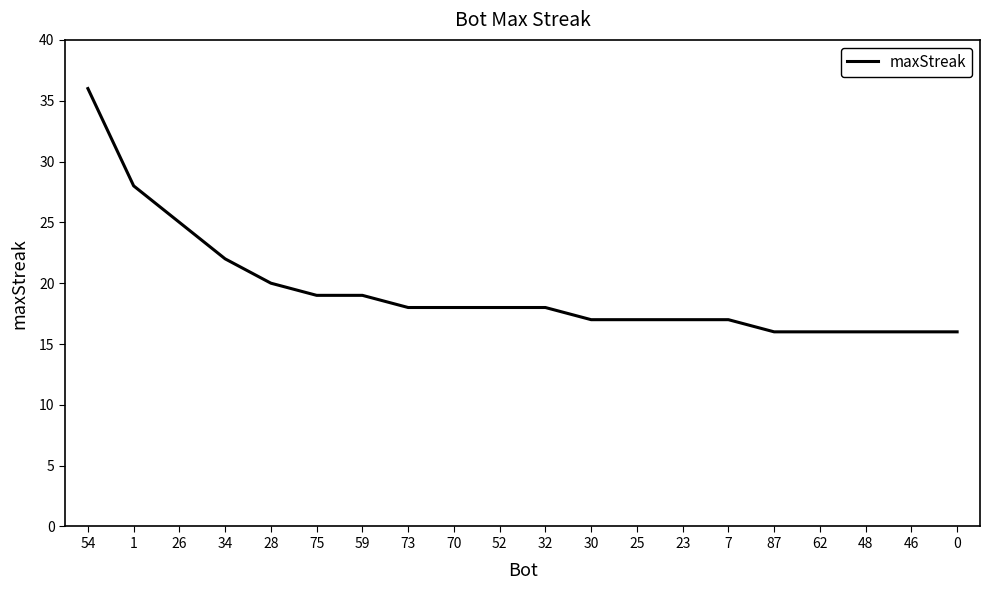

Which category has the highest value across all series?

54